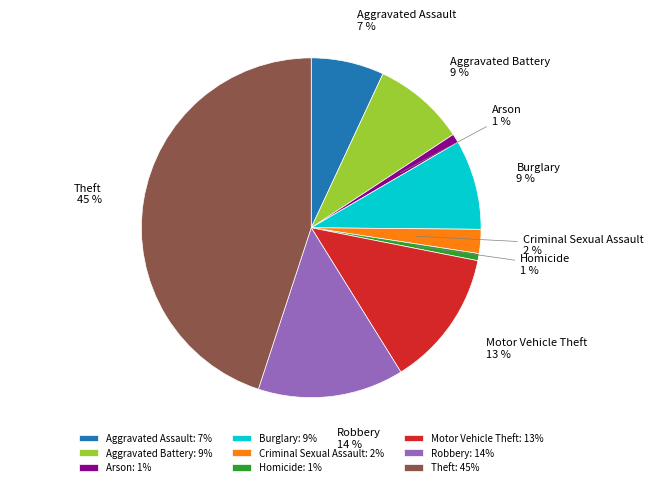

Does Theft account for over 50% of the chart?

No